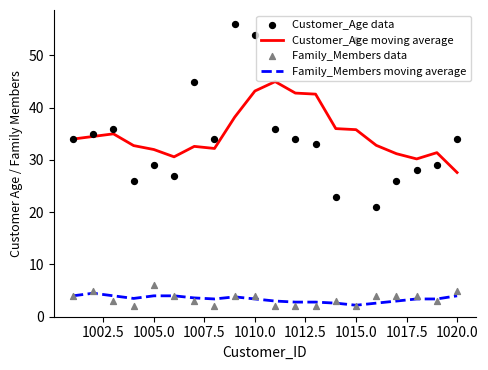

What is the maximum value for Family_Members moving average?

4.5